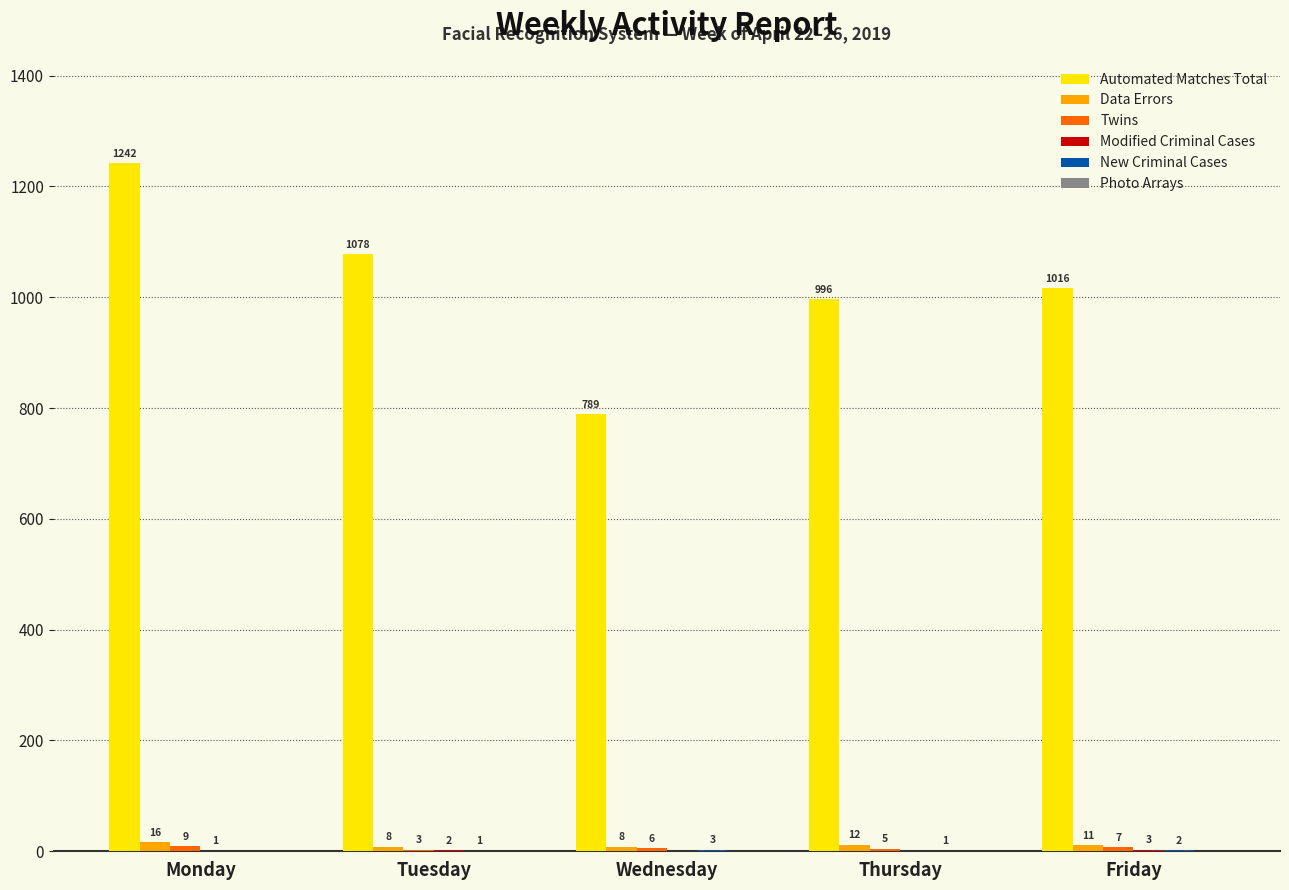

At which category is the sum across all series the highest?

Monday